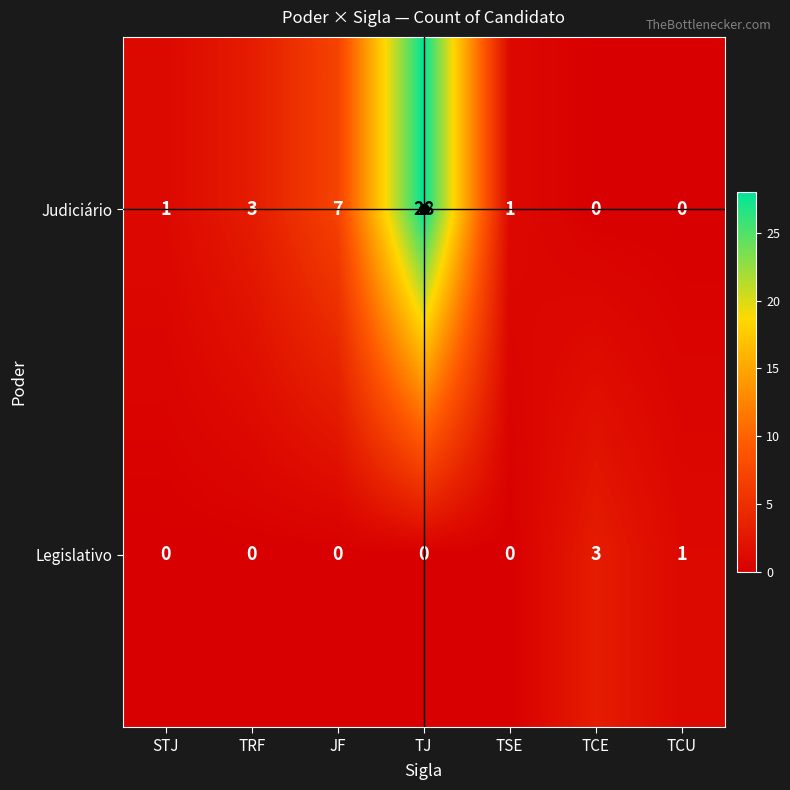

How many categories are shown in the chart?

7